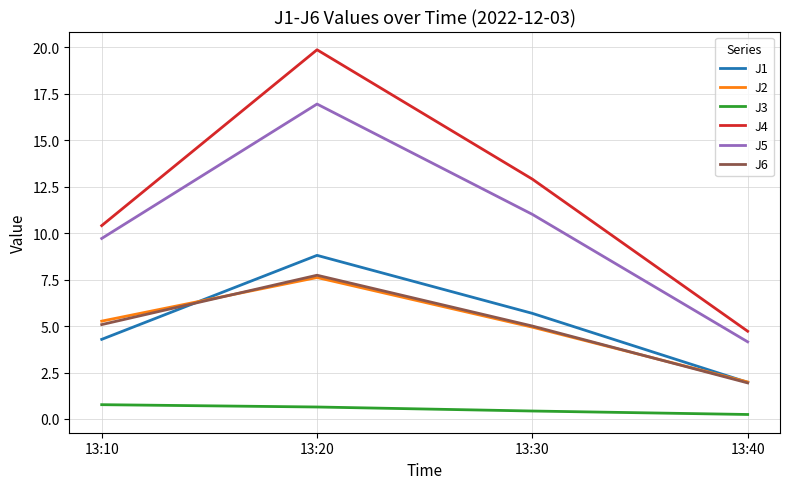

The value of J4 at 13:20 is 33.7. True or false?

False